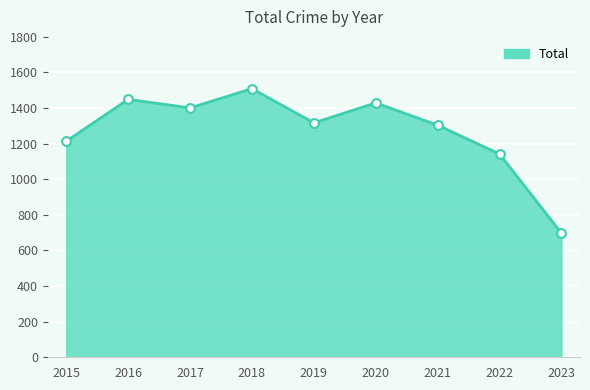

What is the change in value from 2016 to 2022?

-307